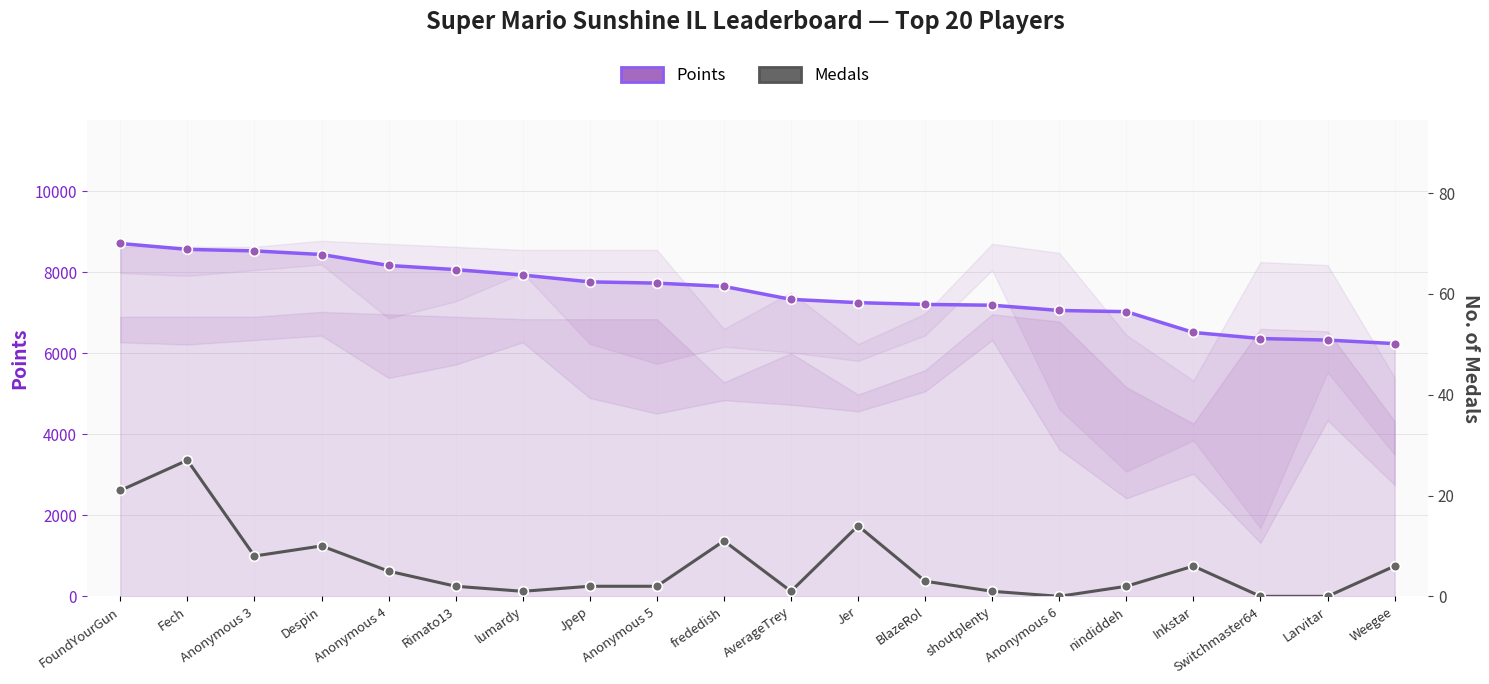

What are all the series names shown in the legend?

Points, Medals